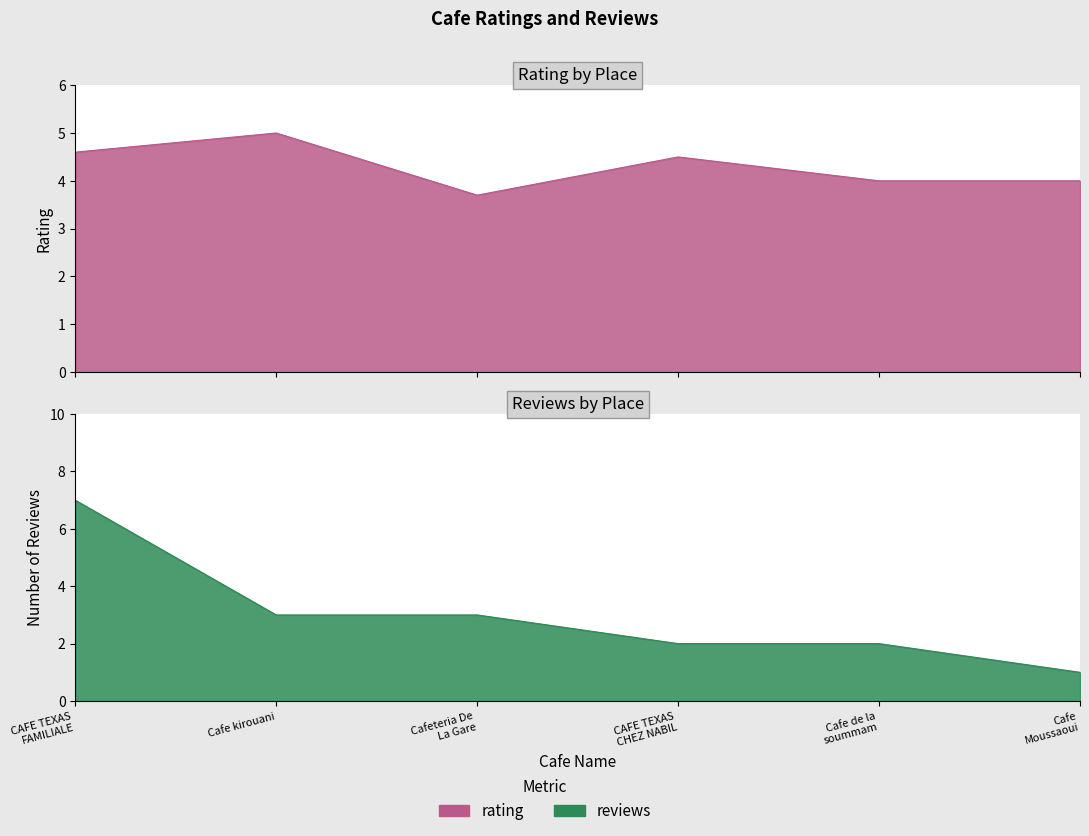

What is the lowest value of the rating series?

3.7